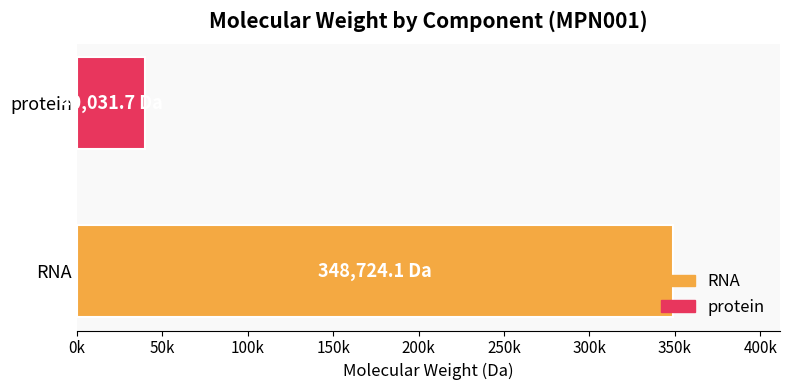

Rank the categories by value from highest to lowest.

RNA, protein